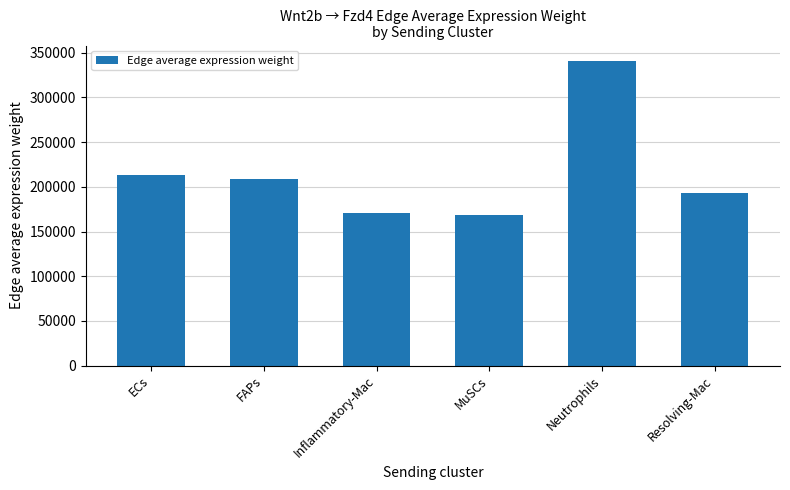

Reading left to right, list all the values displayed in this chart.

213767.6	208631.3	170713.7	168669.2	341083.9	193514.4